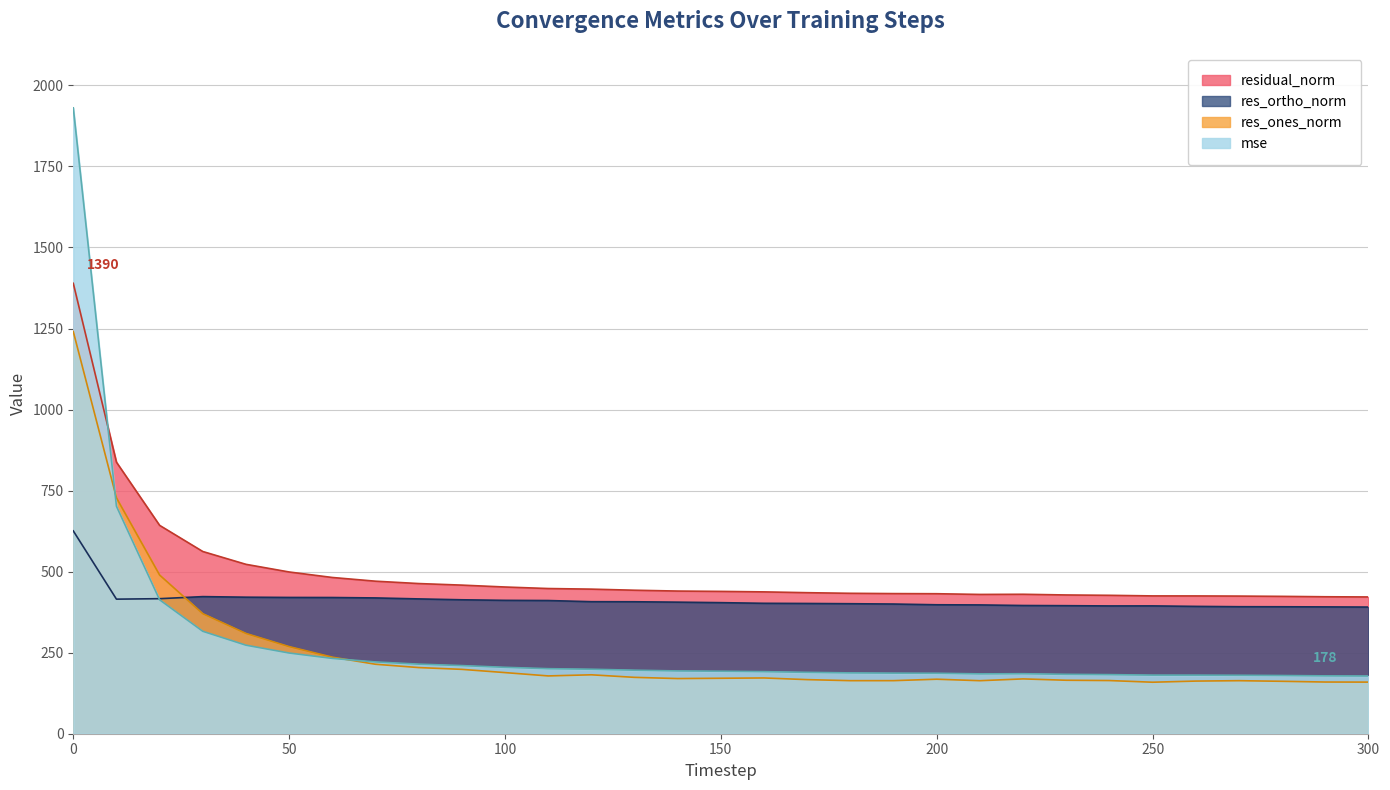

List the labels in order of res_ones_norm value, smallest first.

250, 300, 290, 280, 260, 210, 270, 180, 190, 240, 230, 170, 200, 220, 140, 150, 160, 130, 110, 120, 100, 90, 80, 70, 60, 50, 40, 30, 20, 10, 0